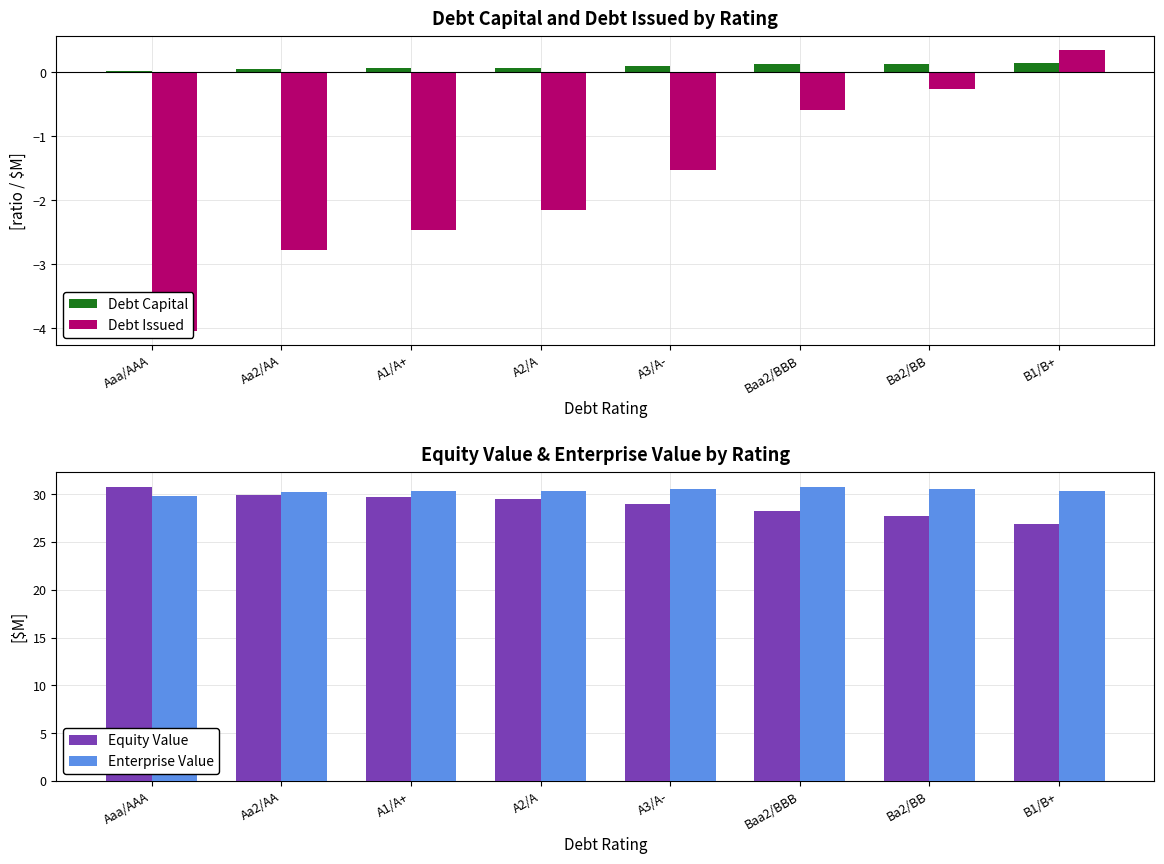

At which category is the sum across all series the highest?

Baa2/BBB